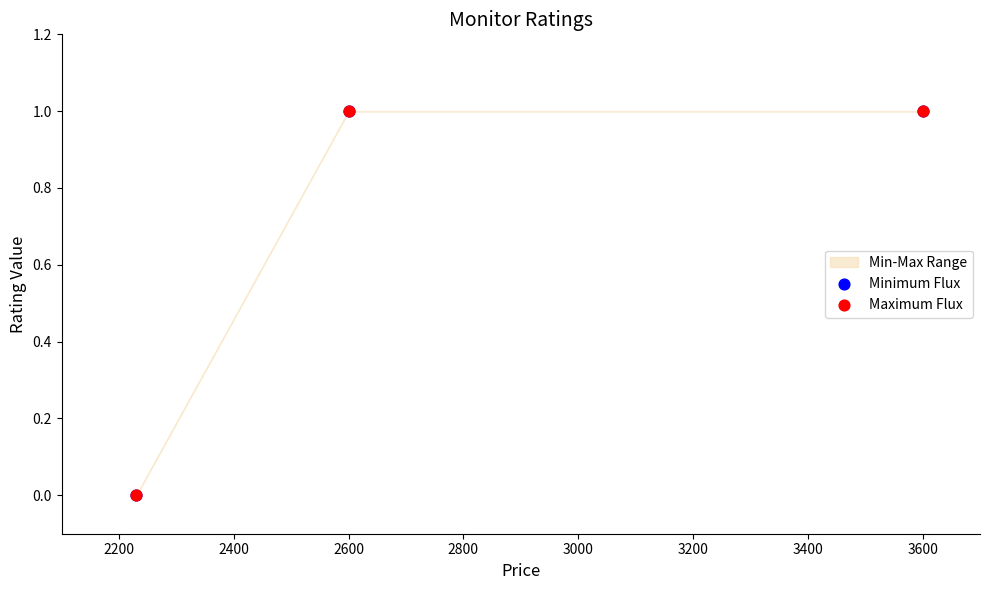

Which series reaches the maximum Y coordinate?

Minimum Flux